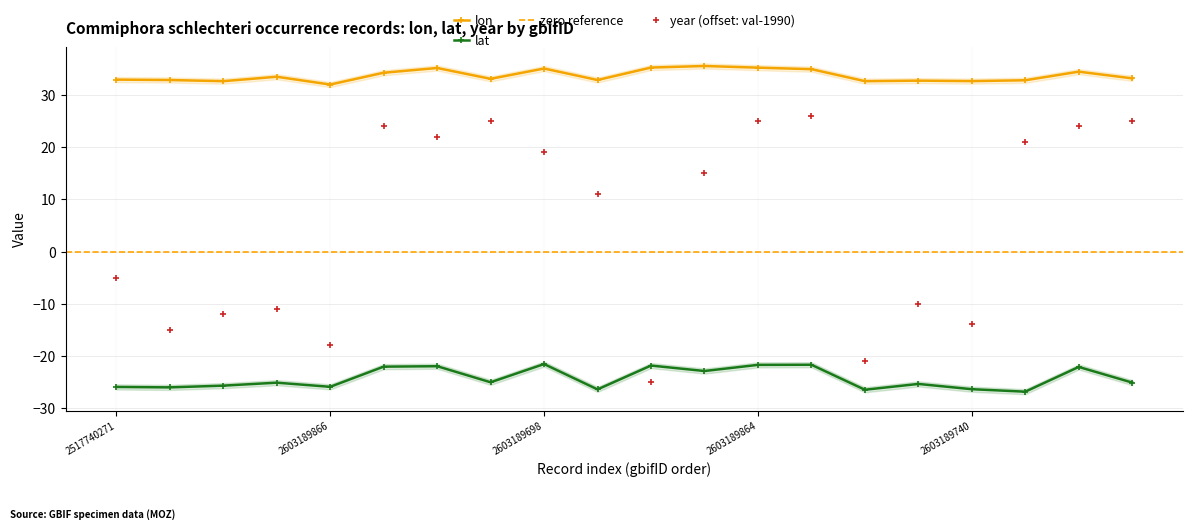

At which category is the sum across all series the highest?

2603189827